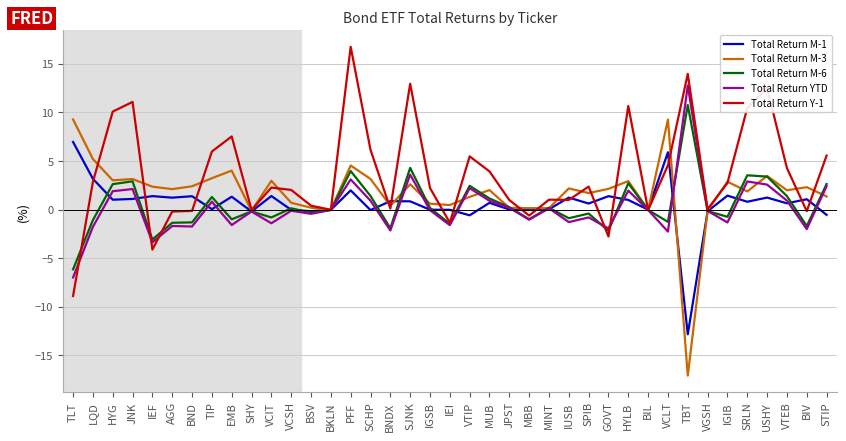

Which series ends up on top after the final intersection of Total Return M-6 and Total Return Y-1?

Total Return Y-1